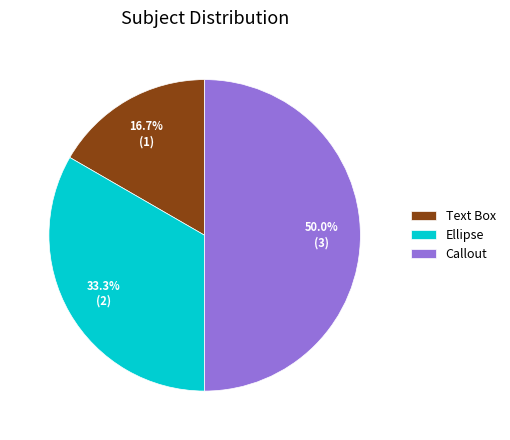

To the nearest percent, what is the difference between the largest and smallest slice percentages?

33%